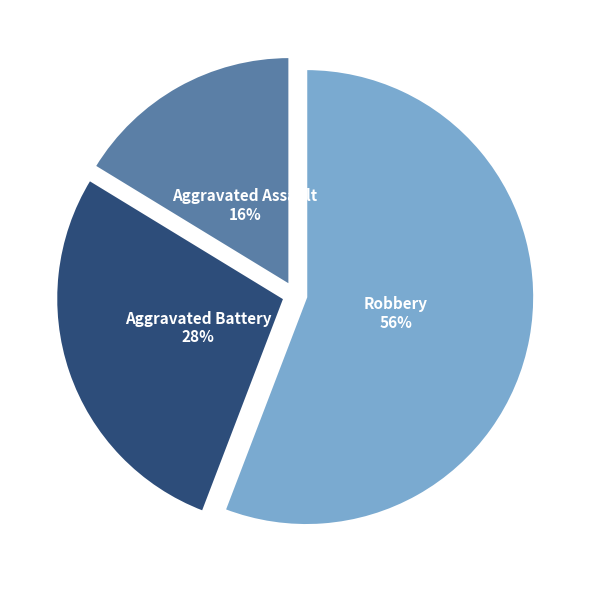

How many segments does this pie chart have?

3